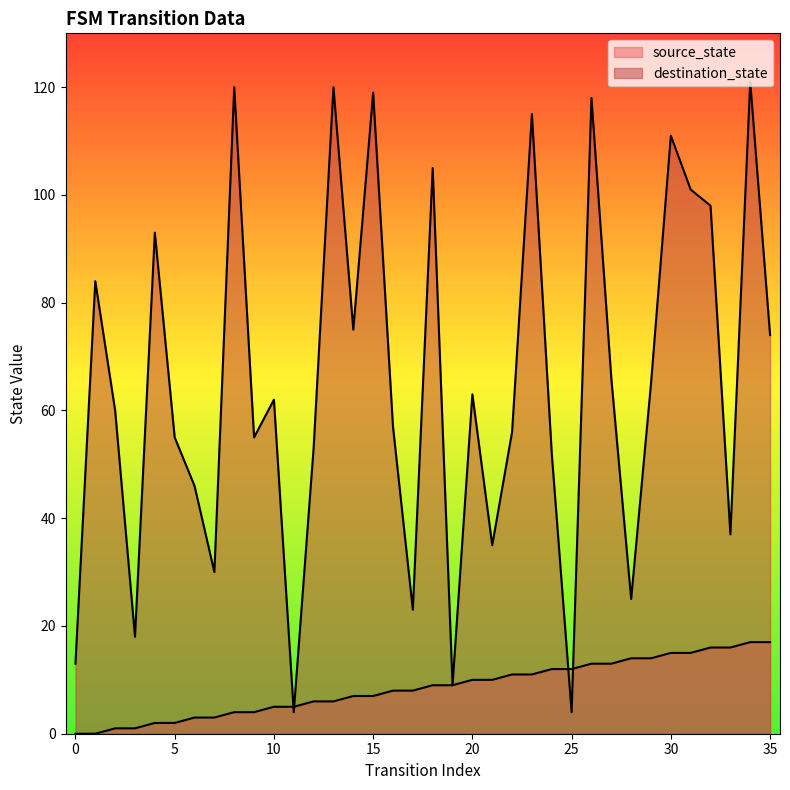

What is the sum of all source_state values?

306